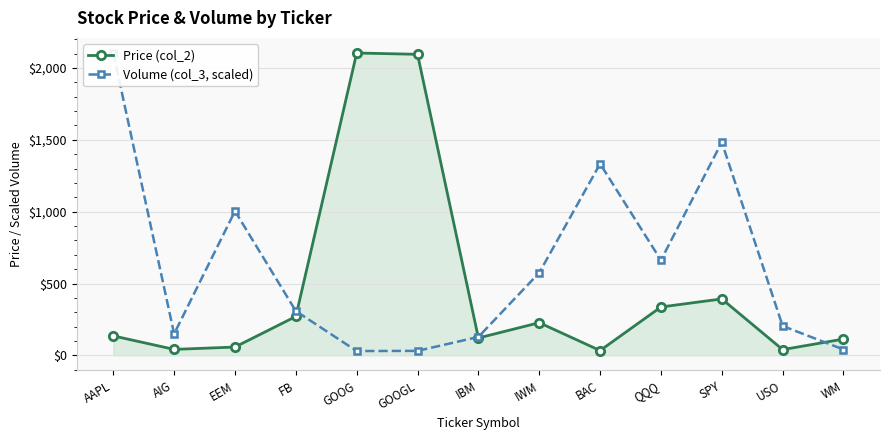

What is the difference between the maximum and minimum values in the Volume (col_3, scaled) series?

2074.2